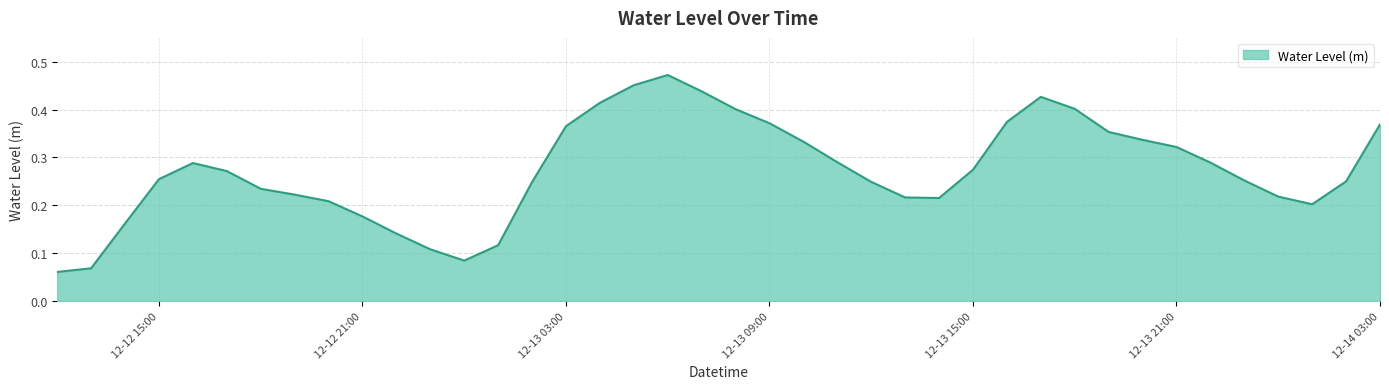

Rank the categories by value from lowest to highest.

2022-12-12 12:00:00, 2022-12-12 13:00:00, 2022-12-13 00:00:00, 2022-12-12 23:00:00, 2022-12-13 01:00:00, 2022-12-12 22:00:00, 2022-12-12 14:00:00, 2022-12-12 21:00:00, 2022-12-14 01:00:00, 2022-12-12 20:00:00, 2022-12-13 14:00:00, 2022-12-13 13:00:00, 2022-12-14 00:00:00, 2022-12-12 19:00:00, 2022-12-12 18:00:00, 2022-12-13 02:00:00, 2022-12-13 12:00:00, 2022-12-14 02:00:00, 2022-12-13 23:00:00, 2022-12-12 15:00:00, 2022-12-12 17:00:00, 2022-12-13 15:00:00, 2022-12-12 16:00:00, 2022-12-13 22:00:00, 2022-12-13 11:00:00, 2022-12-13 21:00:00, 2022-12-13 10:00:00, 2022-12-13 20:00:00, 2022-12-13 19:00:00, 2022-12-13 03:00:00, 2022-12-14 03:00:00, 2022-12-13 09:00:00, 2022-12-13 16:00:00, 2022-12-13 08:00:00, 2022-12-13 18:00:00, 2022-12-13 04:00:00, 2022-12-13 17:00:00, 2022-12-13 07:00:00, 2022-12-13 05:00:00, 2022-12-13 06:00:00